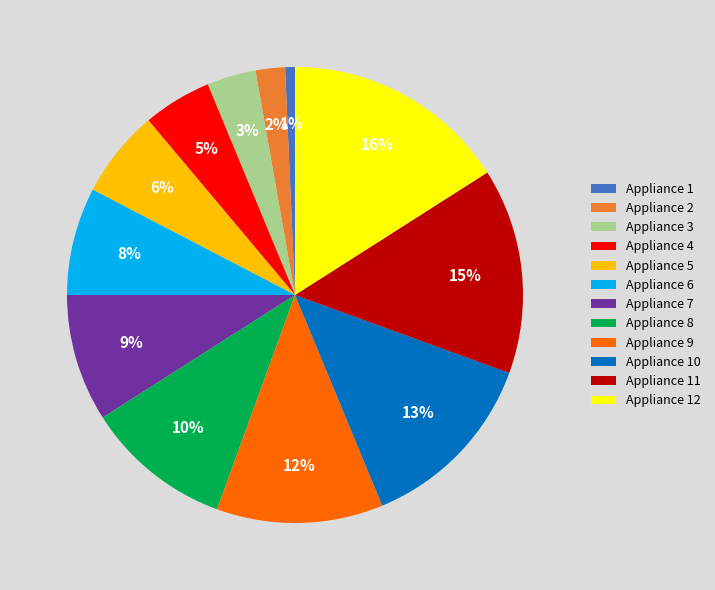

How many segments does this pie chart have?

12